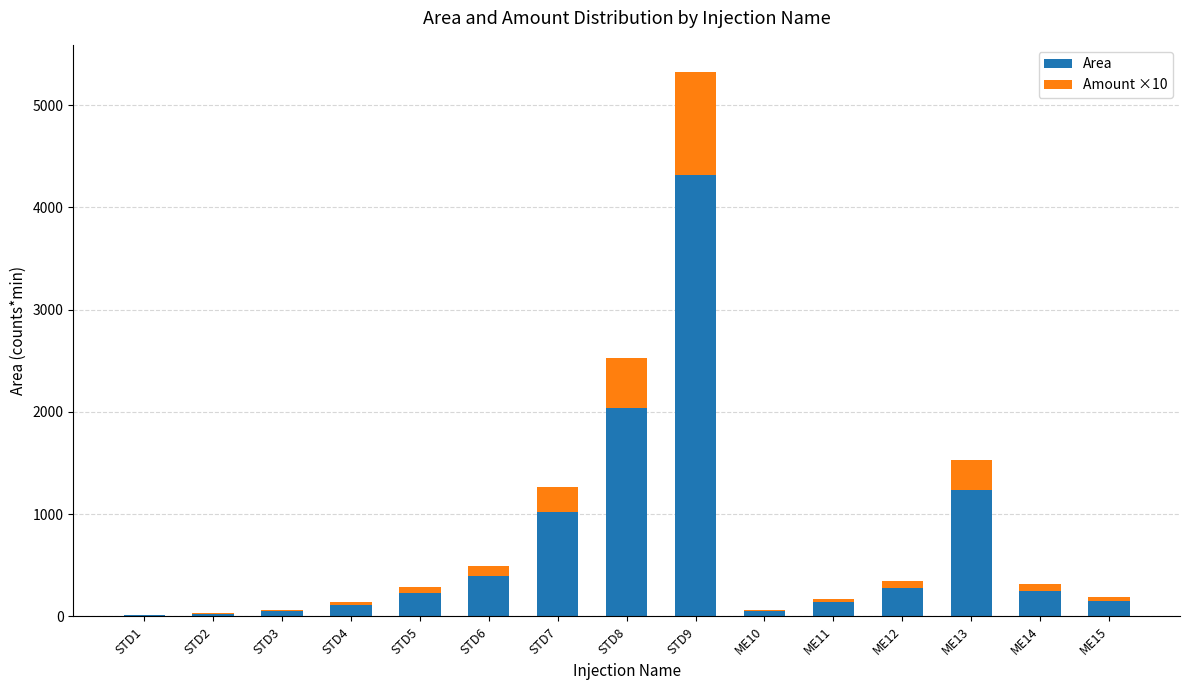

What is the total value across all series at ME13?

1530.6